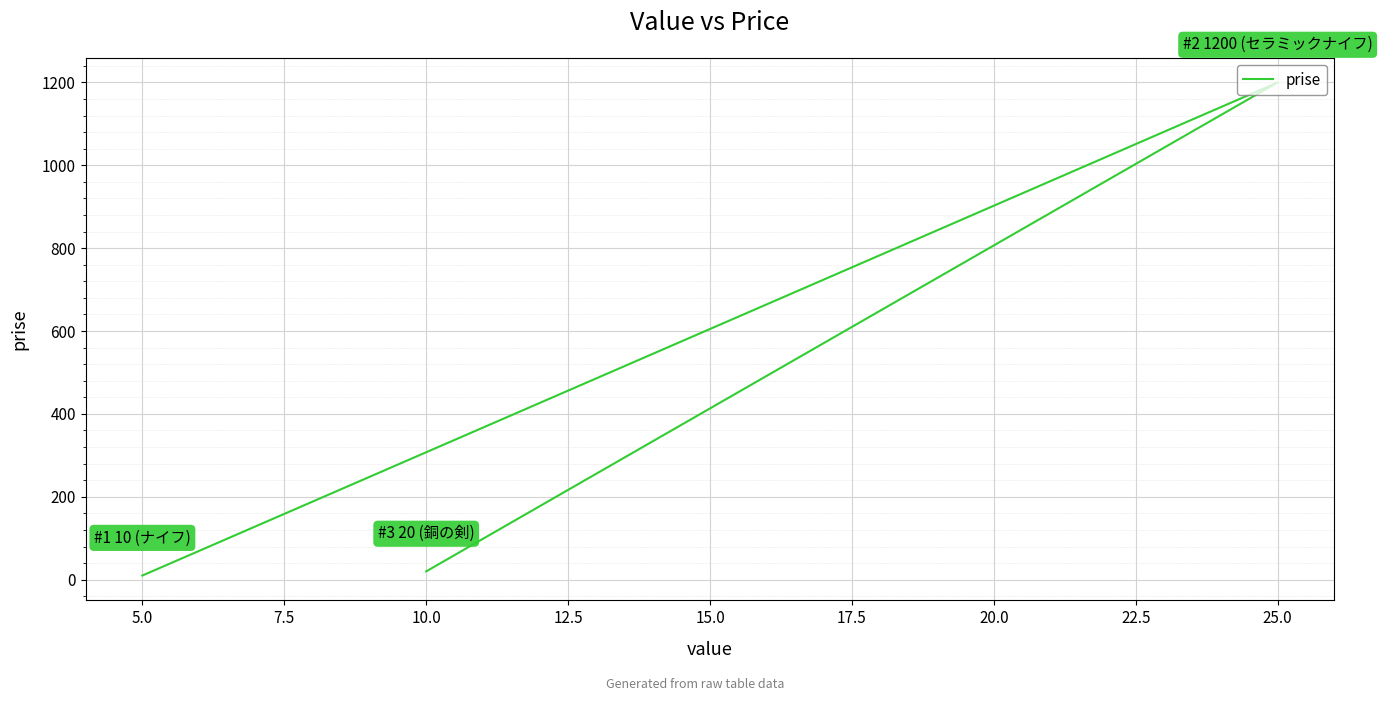

Reading left to right, transcribe all the data shown in this chart.

10	1200	20